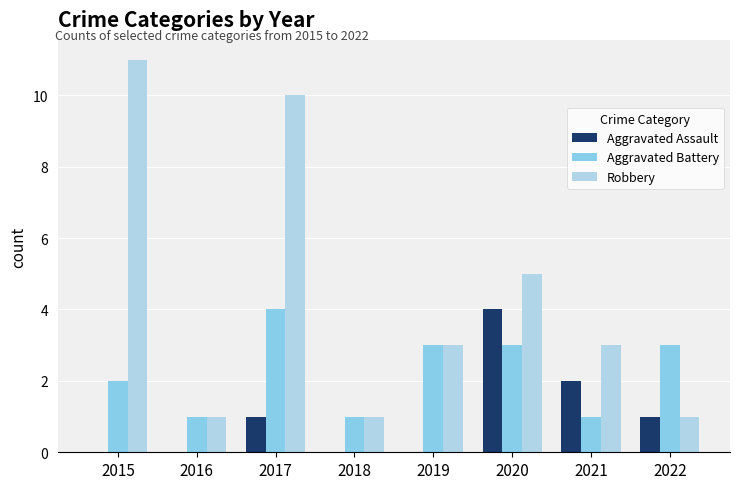

True or false: Aggravated Assault has a value of 1 at 2017.

True